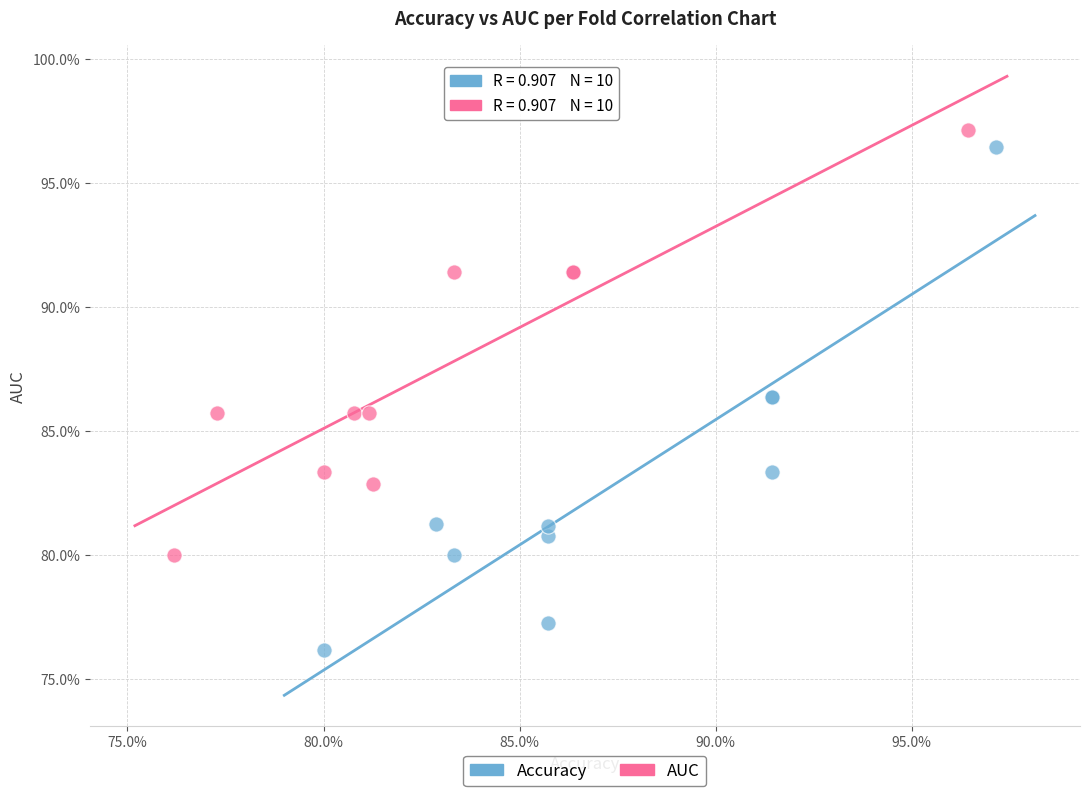

What are all the series names shown in the legend?

Accuracy, AUC